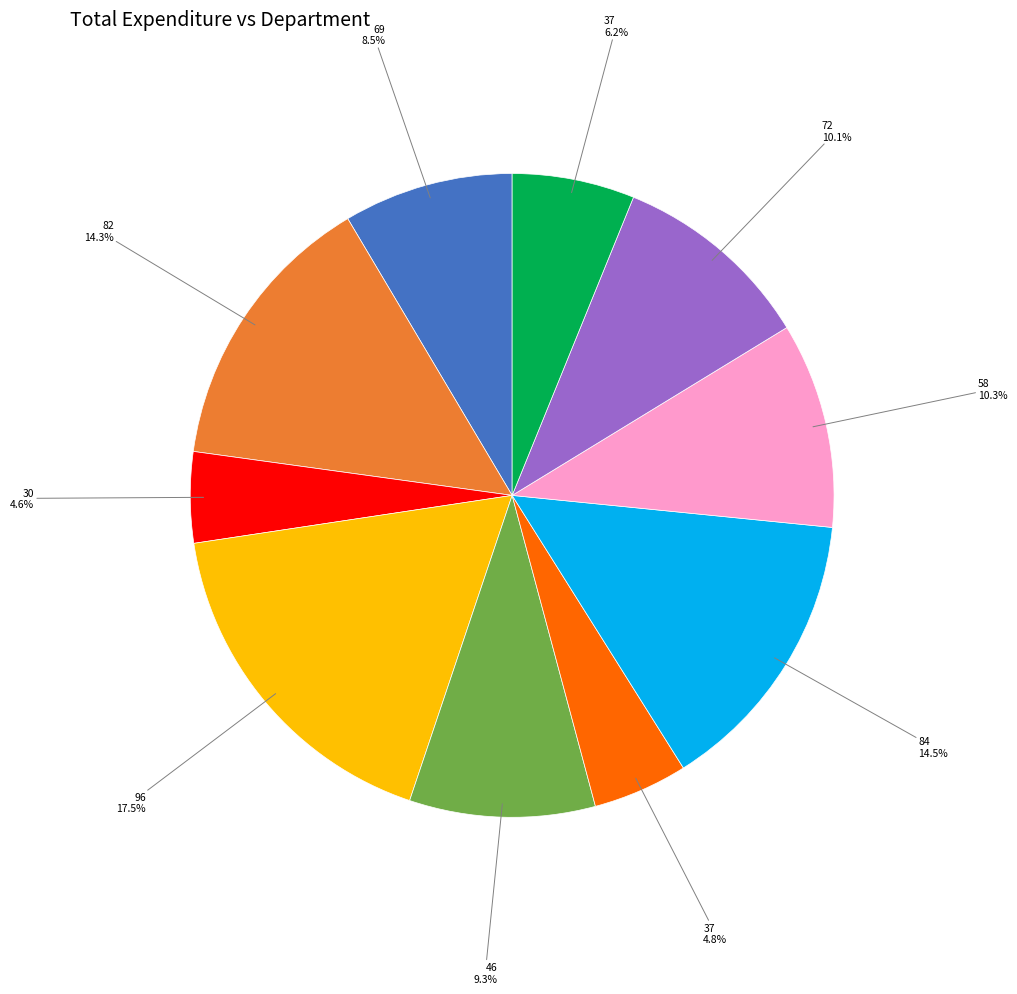

Does any single category account for the majority?

No